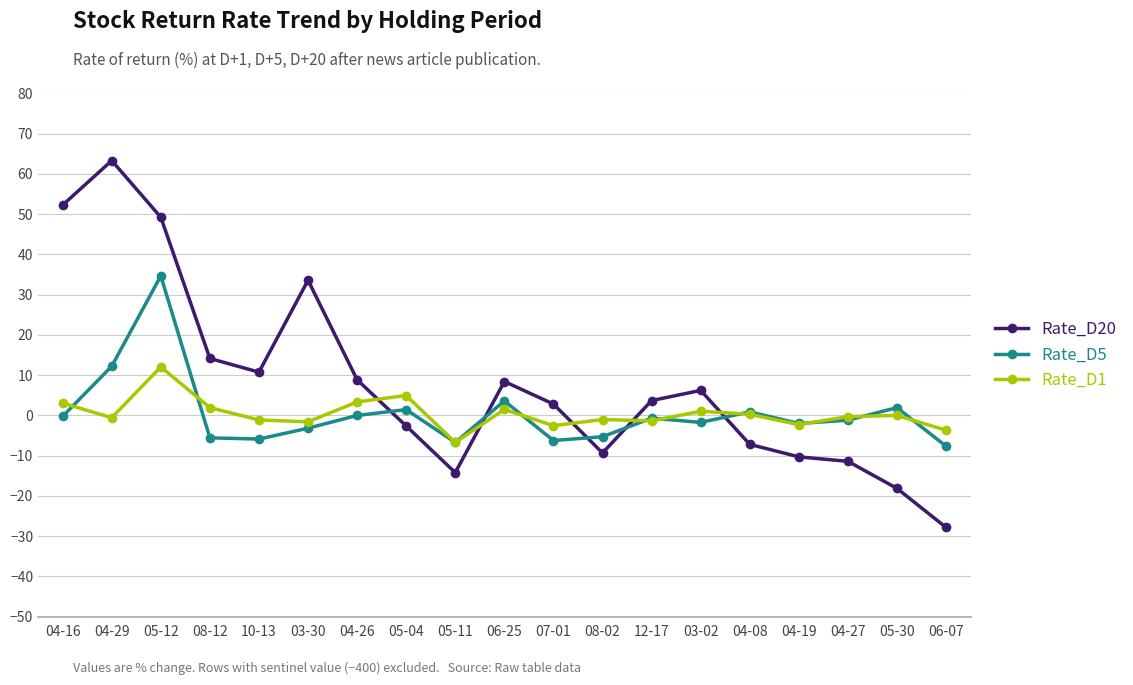

What is the difference between the Rate_D5 values at 04-29 and 07-01?

18.5